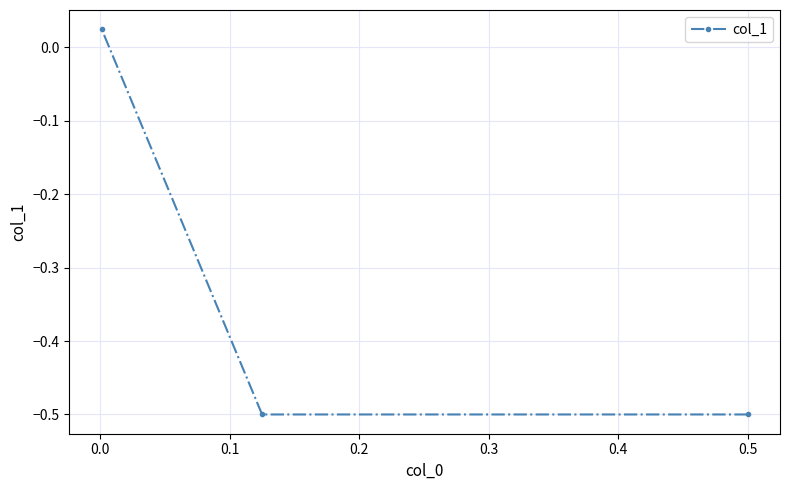

What is the smallest value displayed?

-0.5